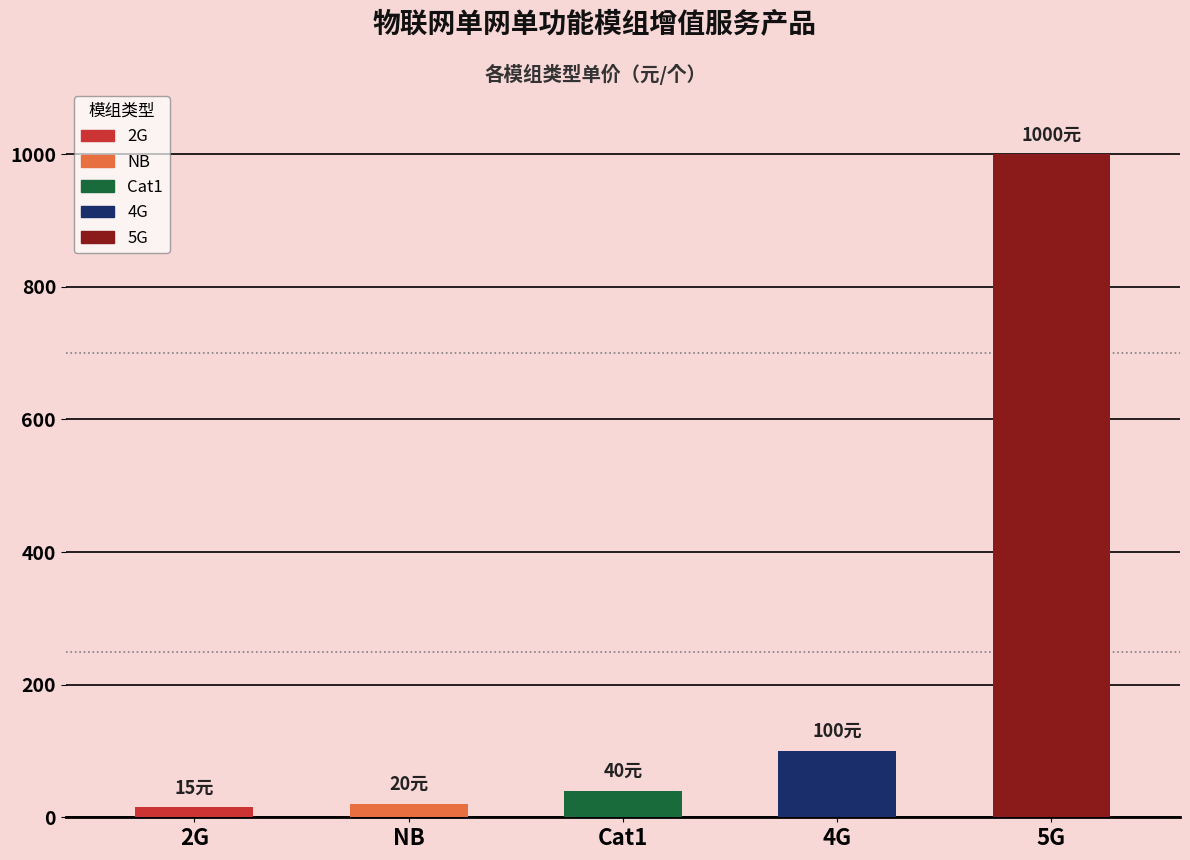

What is the difference between the values at Cat1 and 2G?

25